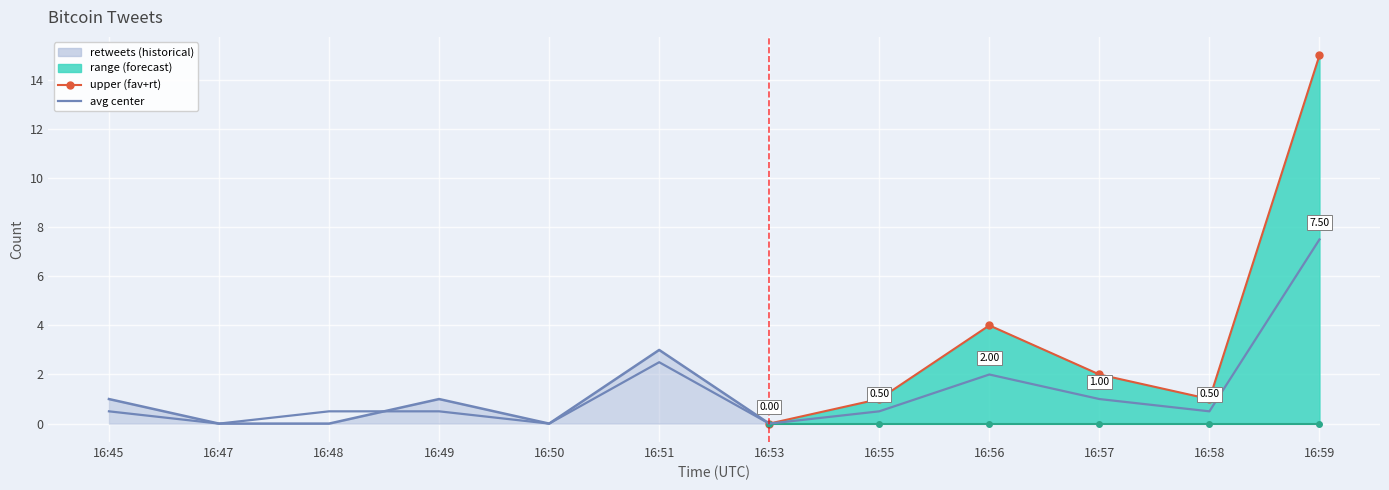

What is the sum of the upper values at 16:53 and 16:49?

1